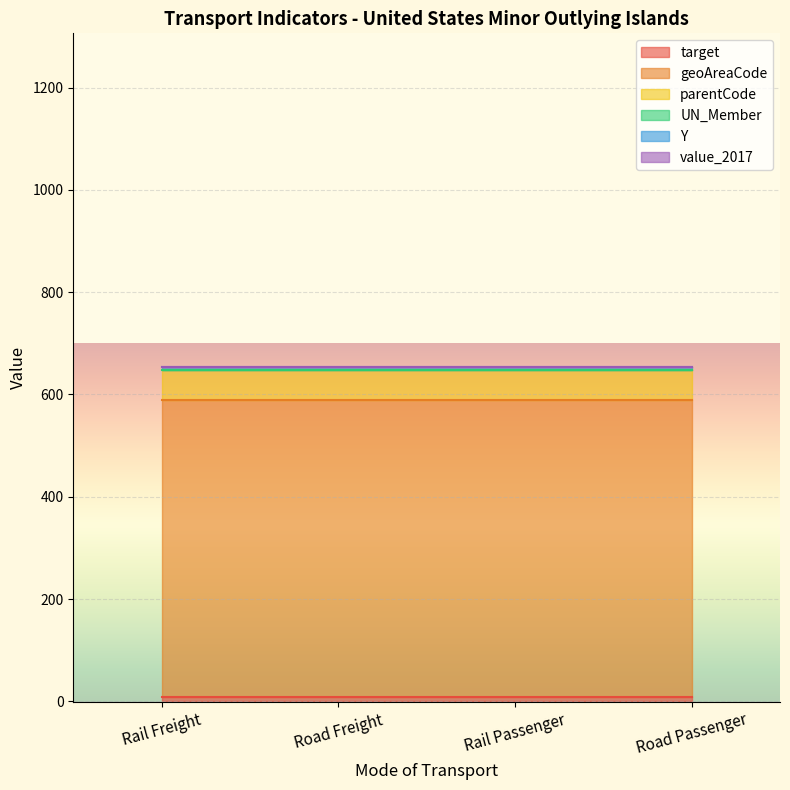

What is the sum of all target values?

36.4